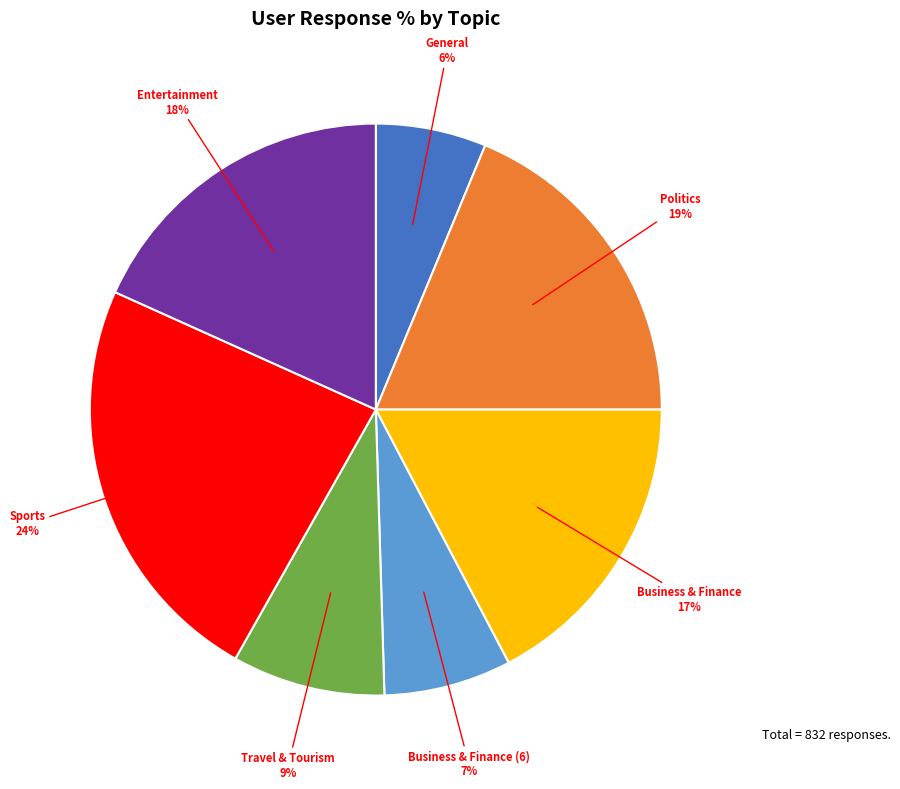

Is there a majority slice in this chart?

No